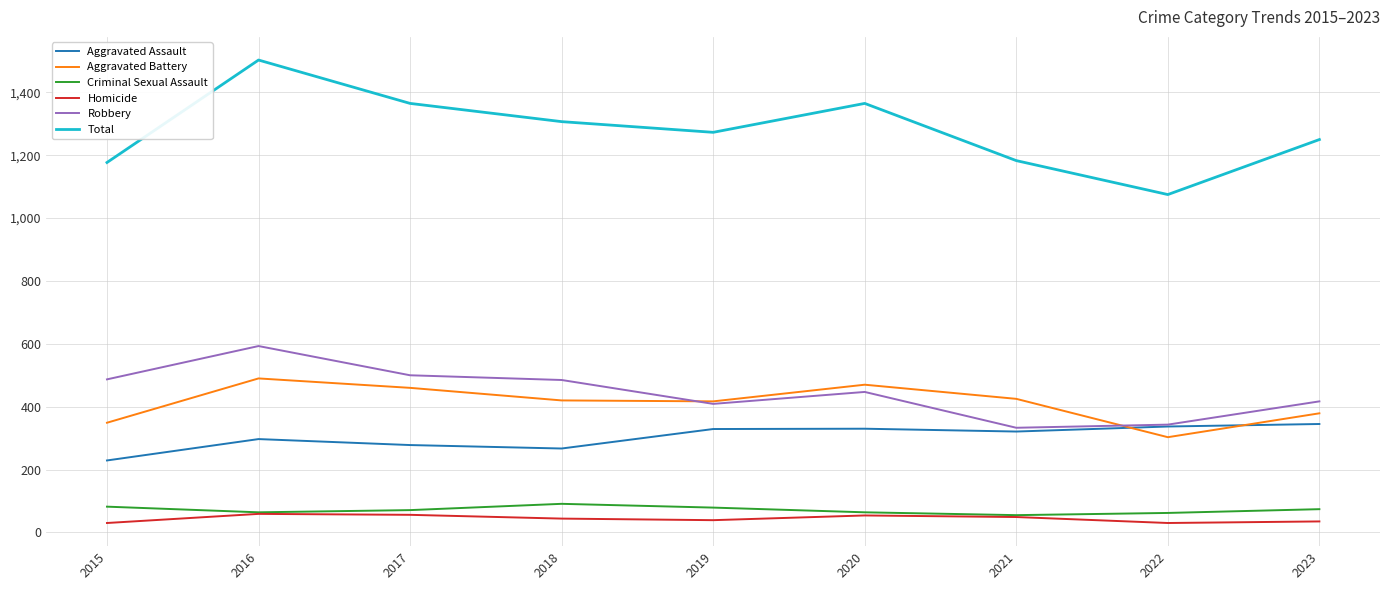

Which label corresponds to the largest value in the chart?

2016